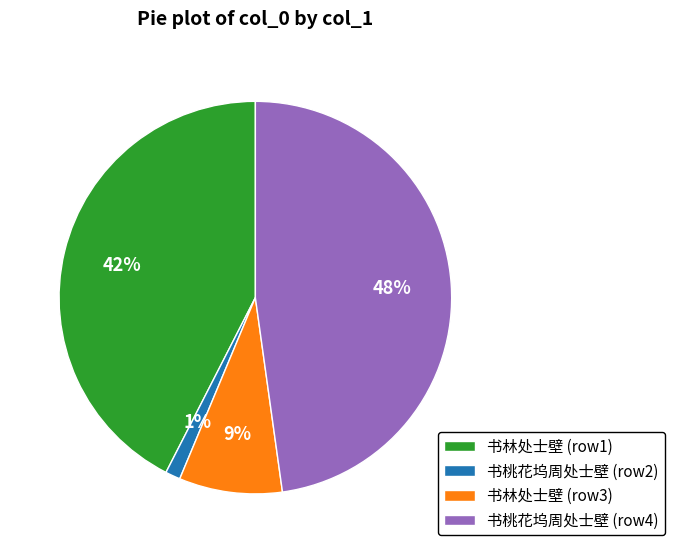

Is the sum of 书林处士壁 (row1) and 书桃花坞周处士壁 (row4) greater than half?

Yes